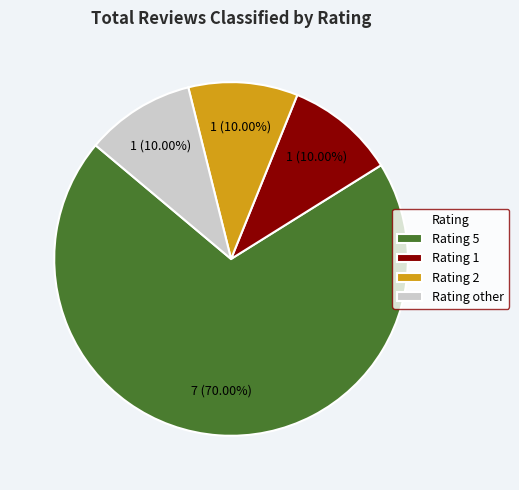

Approximately how many times larger is the value at Rating 2 compared to Rating 1?

1.0